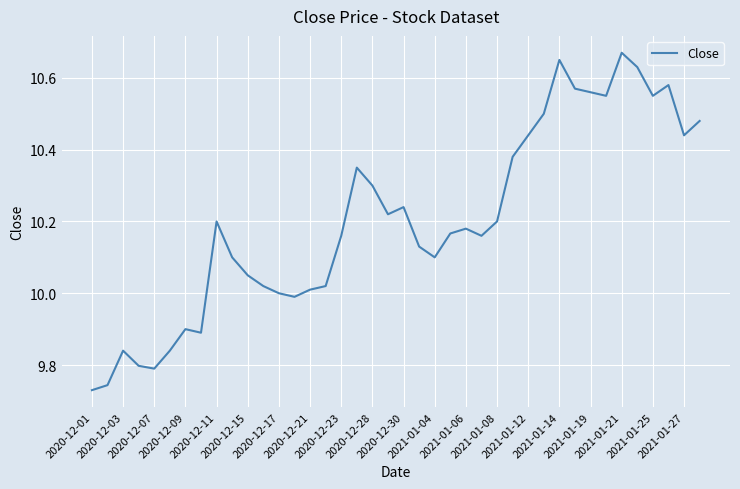

What is the difference between the maximum and minimum values?

0.9